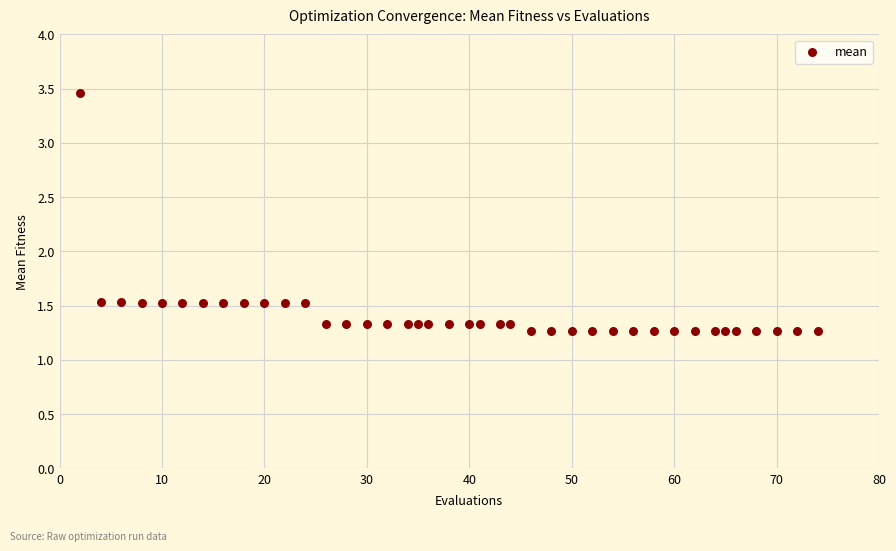

What is the range of X values (max minus min)?

72.0